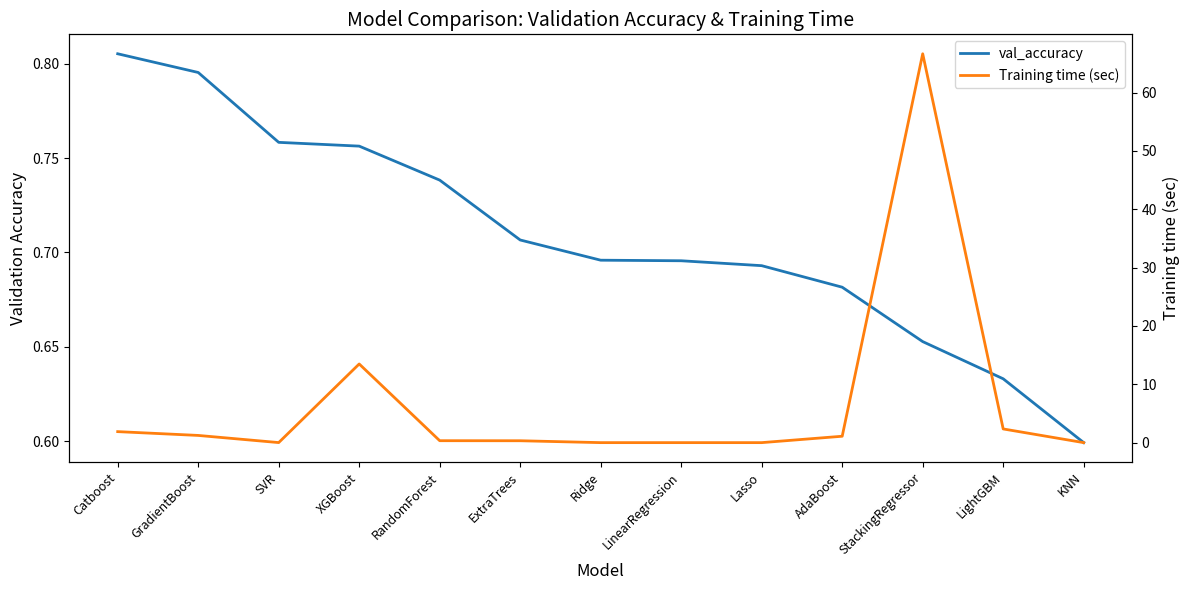

Rank the series at StackingRegressor from lowest to highest value.

val_accuracy, Training time (sec)